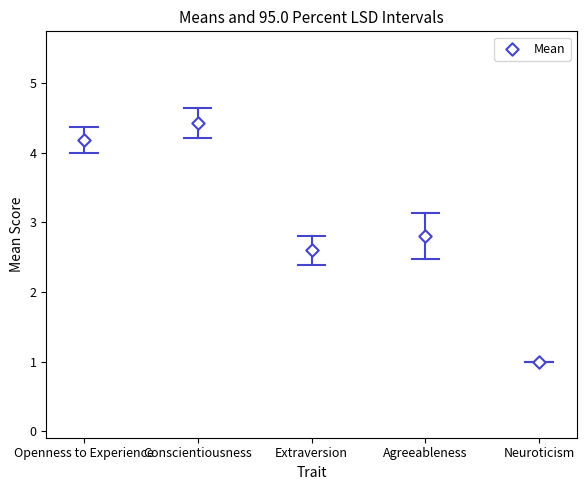

What is the average Y value?

3.0